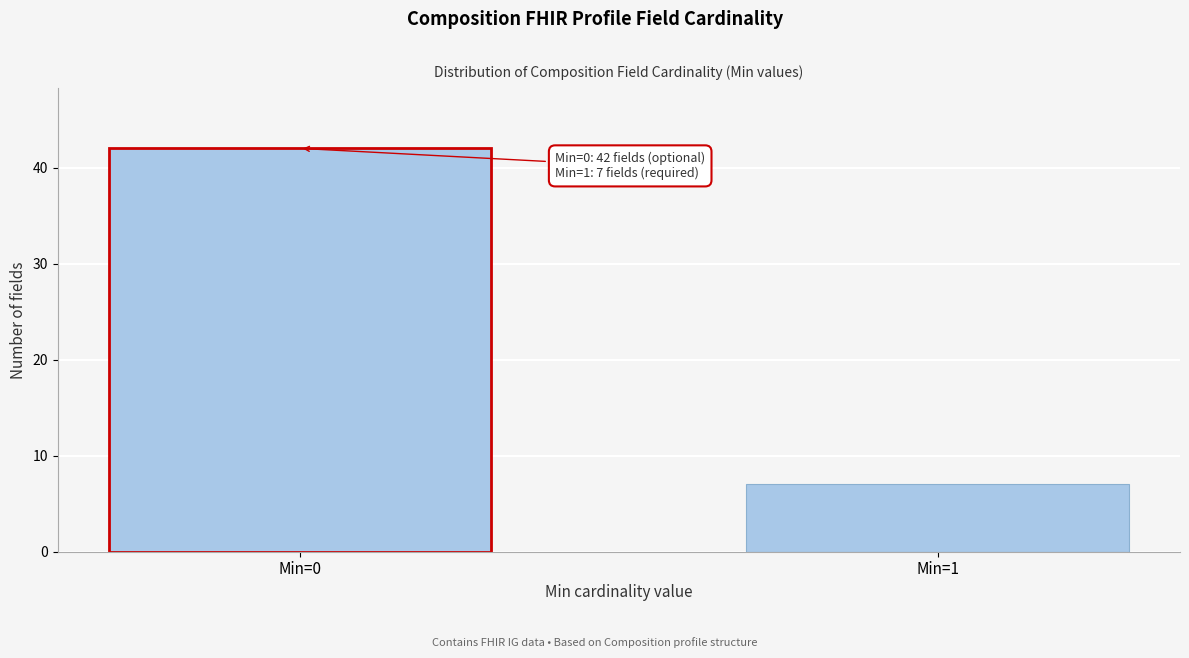

Reading left to right, transcribe all the data shown in this chart.

42	7